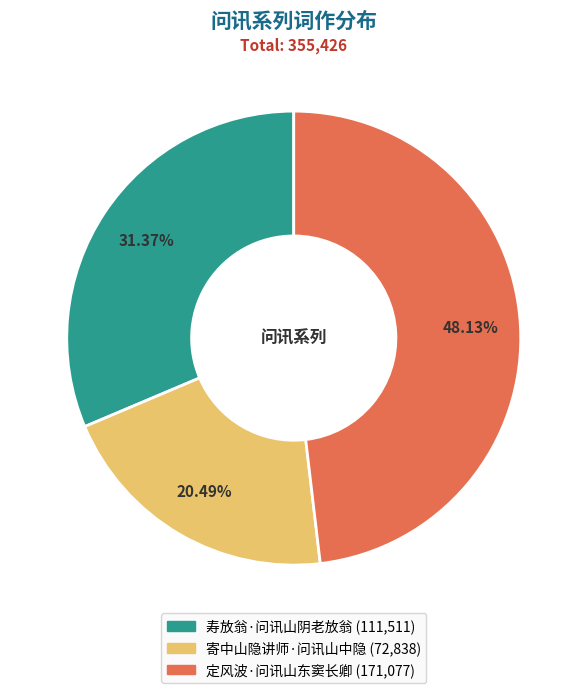

Rank the categories by value from highest to lowest.

定风波·问讯山东窦长卿, 寿放翁·问讯山阴老放翁, 寄中山隐讲师·问讯山中隐